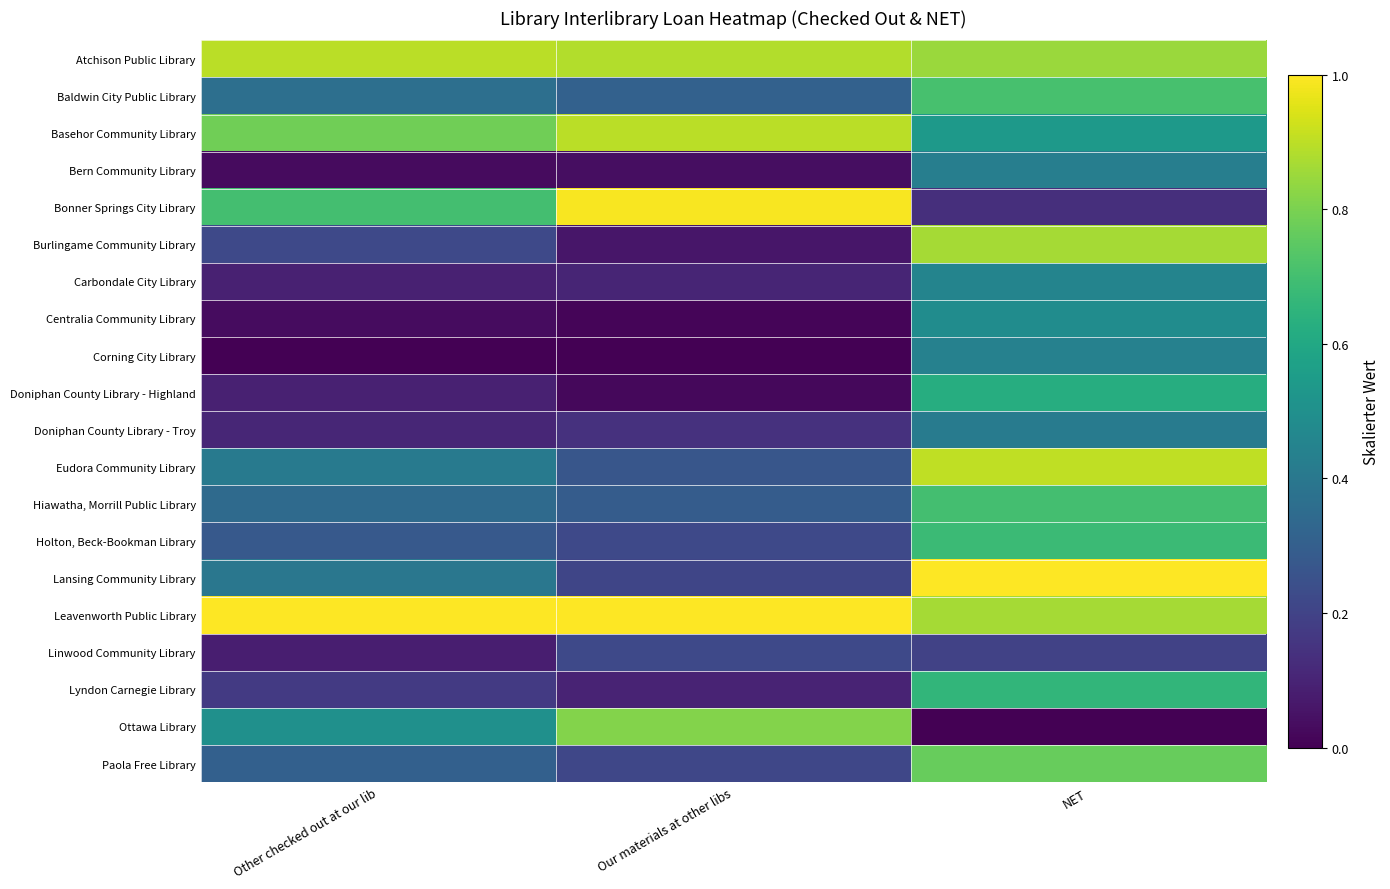

At how many categories does at least one series exceed 0?

3